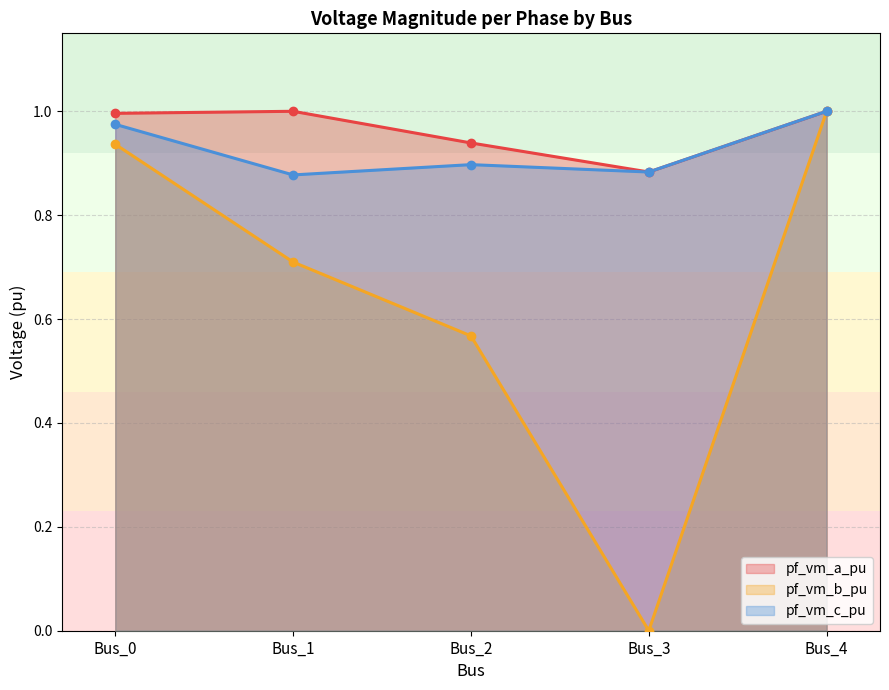

At how many categories does at least one series exceed 0?

5